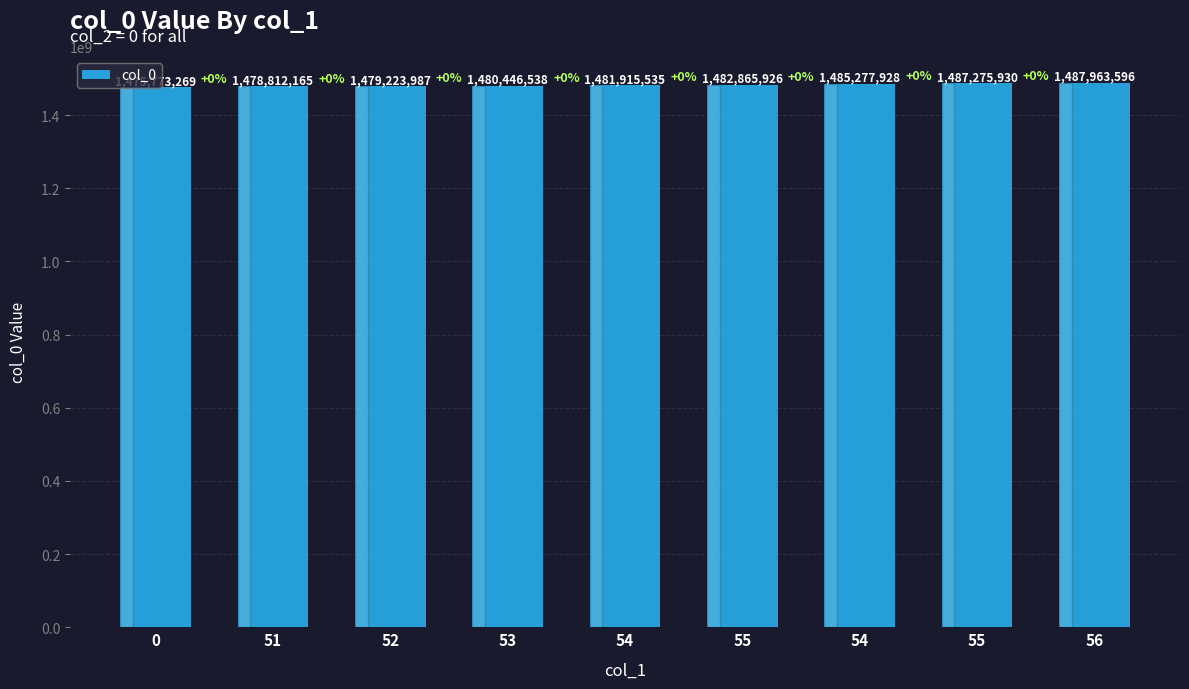

What is the sum of all values?

13339554874